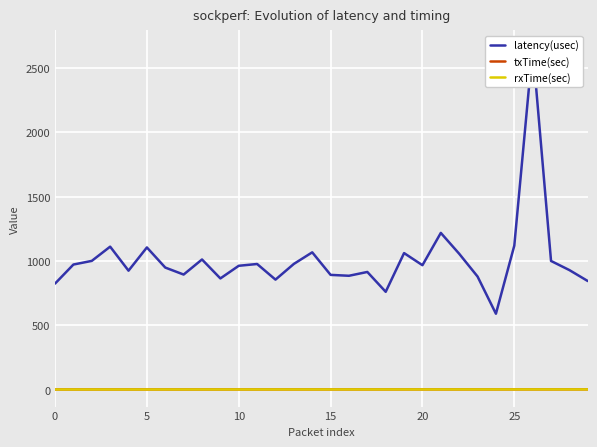

How many series are shown in this chart?

3